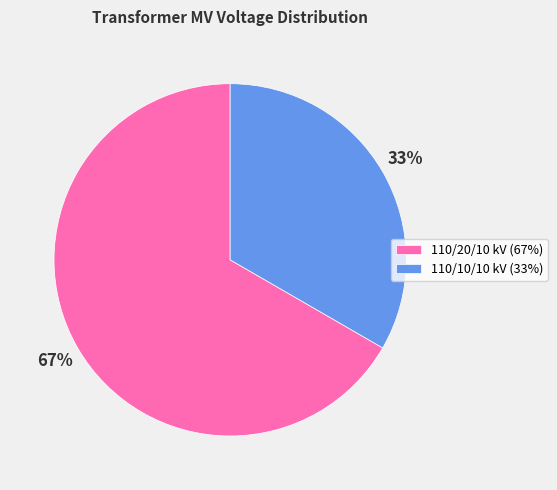

Combined, do 110/20/10 kV (67%) and 110/10/10 kV (33%) account for over 50%?

Yes